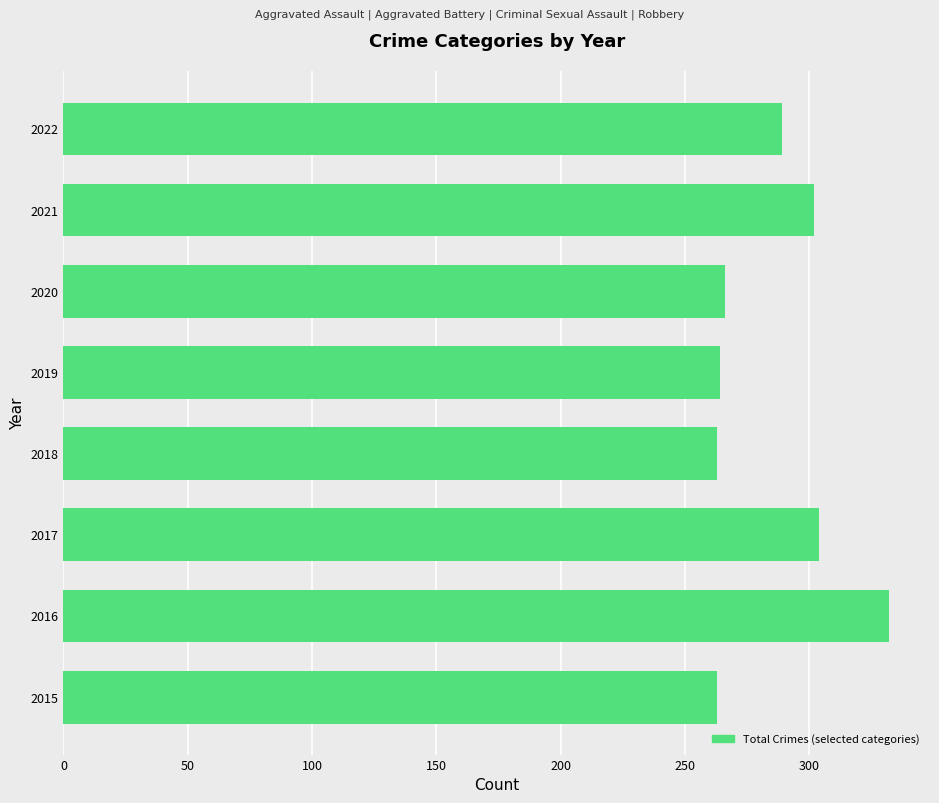

How many categories are shown in the chart?

8